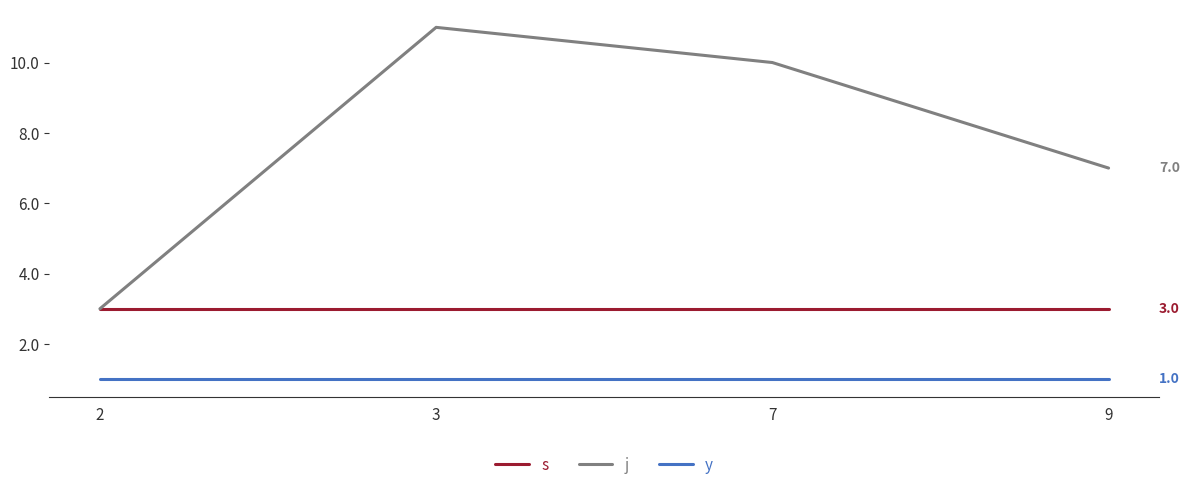

How many j values are between 7 and 11?

3